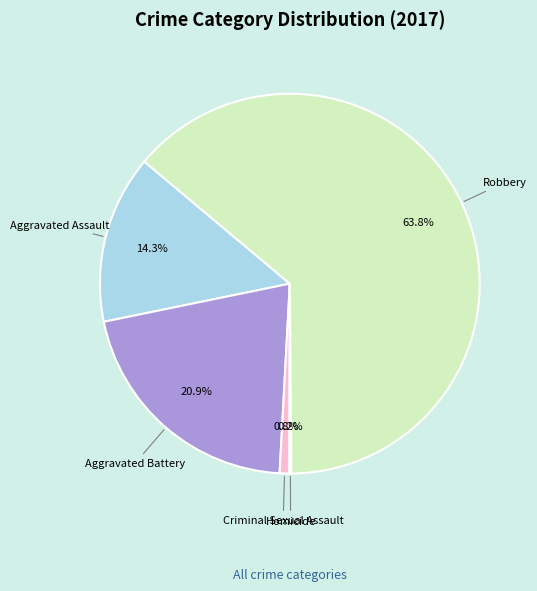

To the nearest percent, what portion does Aggravated Battery represent?

21%